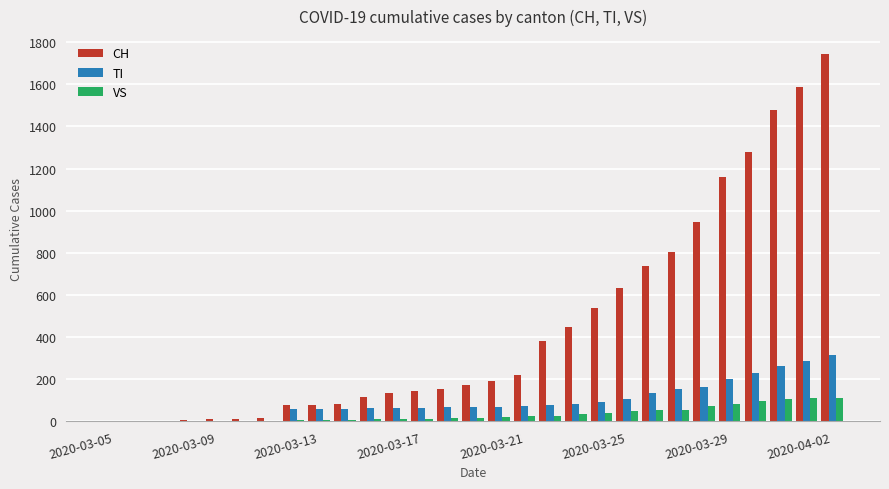

What is the highest value of the CH series?

1742